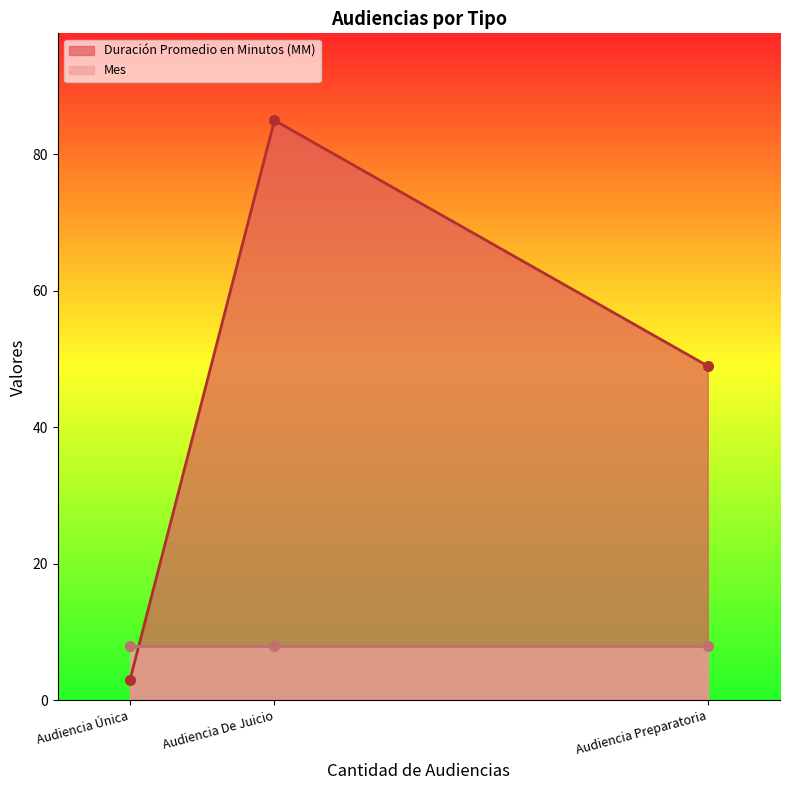

Which label corresponds to the smallest value in the chart?

Audiencia Única